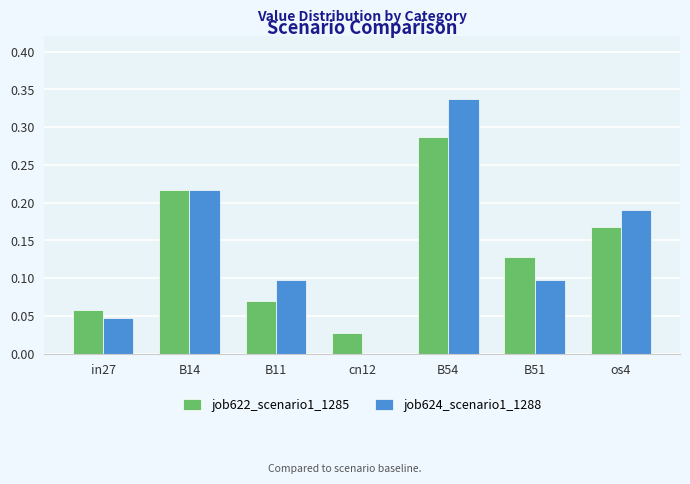

Which category has the highest value in the job622_scenario1_1285 series?

B54